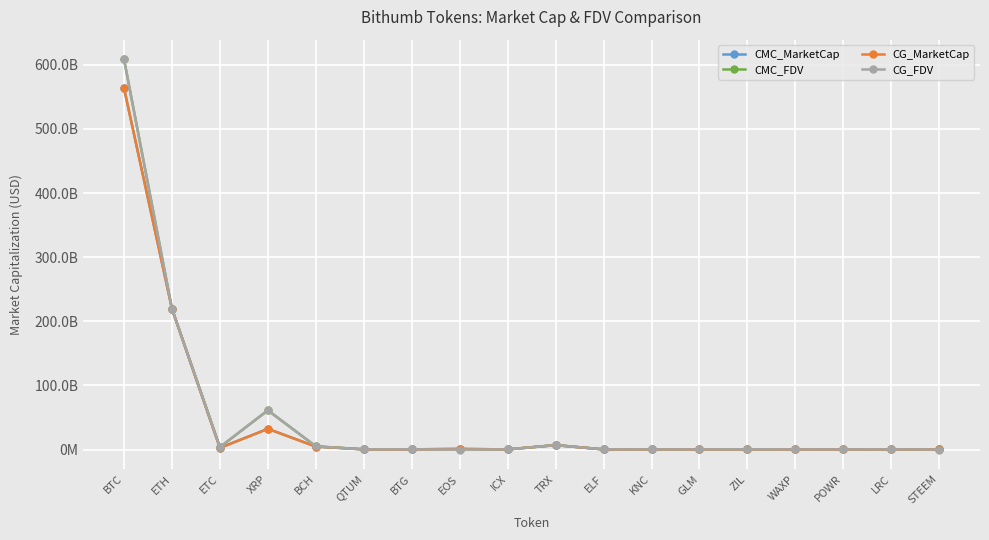

What is the average value of the CMC_MarketCap series?

46257615851.9